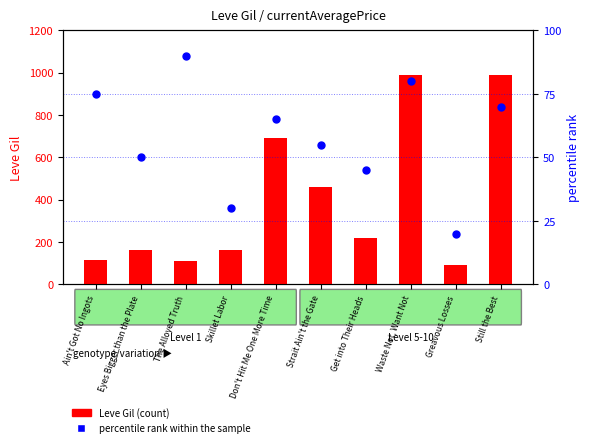

At which category is the sum across all series the highest?

Waste Not, Want Not